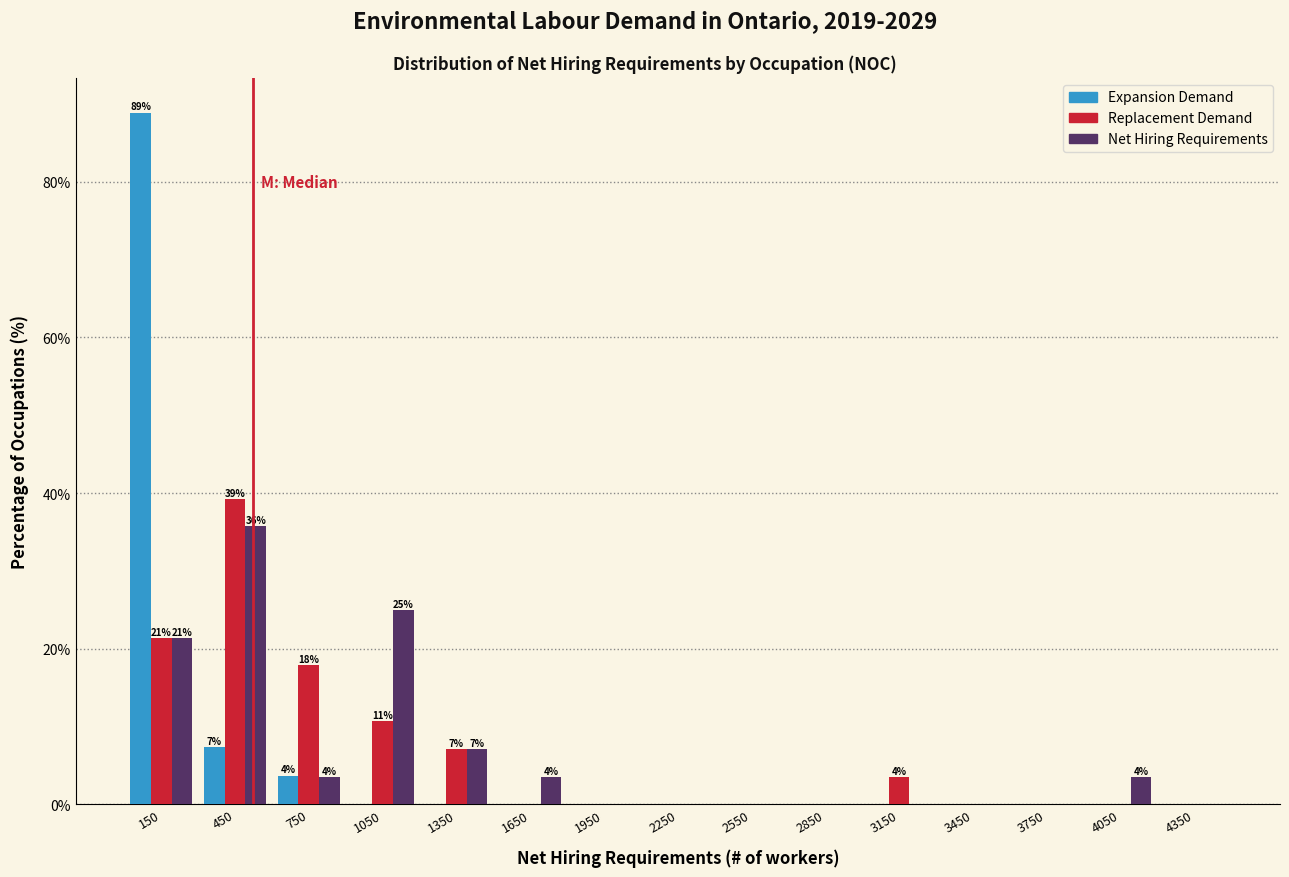

Which series changed the most between 750 and 3750?

Replacement Demand